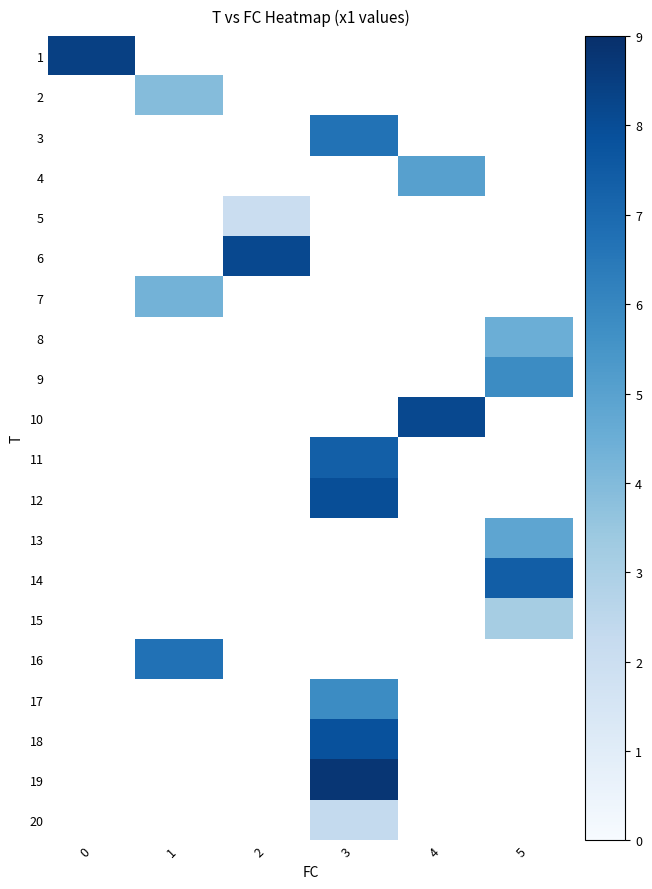

Is the value of 18 at 3 greater than the value of 15 at 2?

No